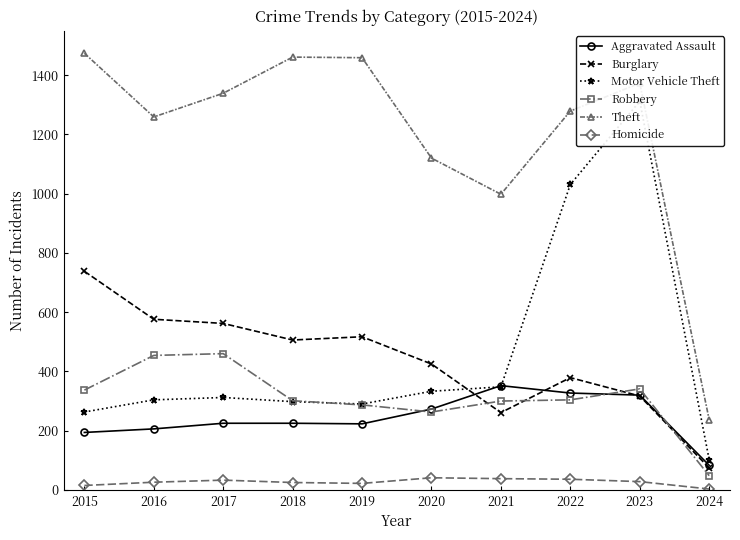

Which has a higher value, 2017 or 2024?

2017